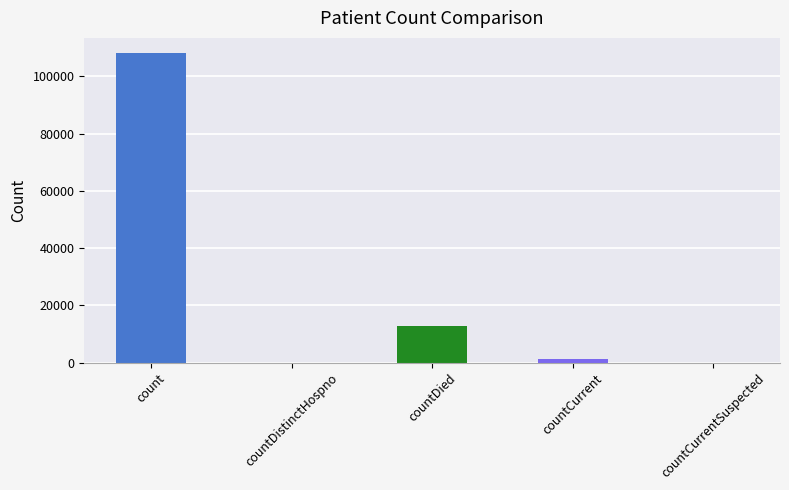

Is it true that the value at countCurrentSuspected is 0?

True